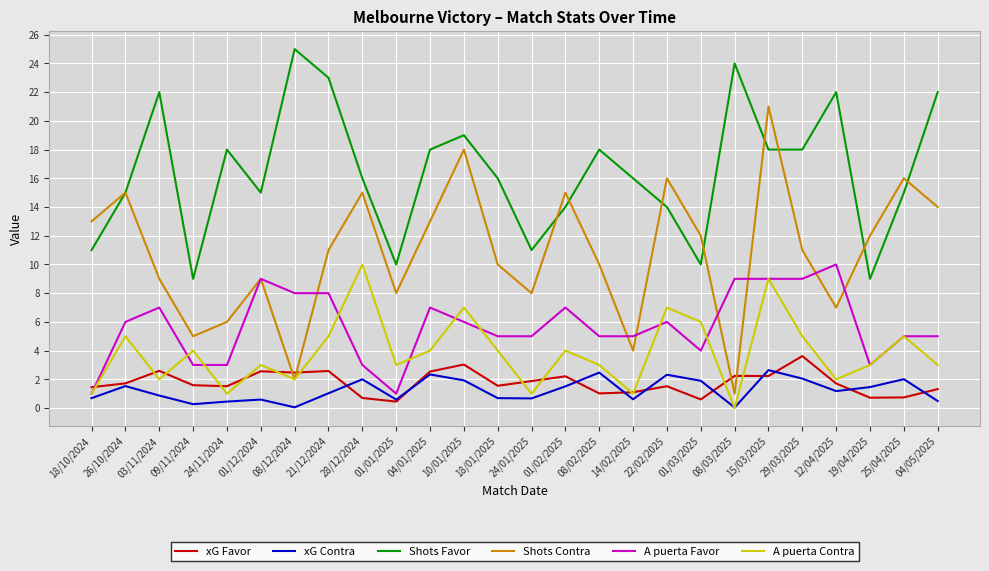

What is the average value of the A puerta Favor series?

5.7